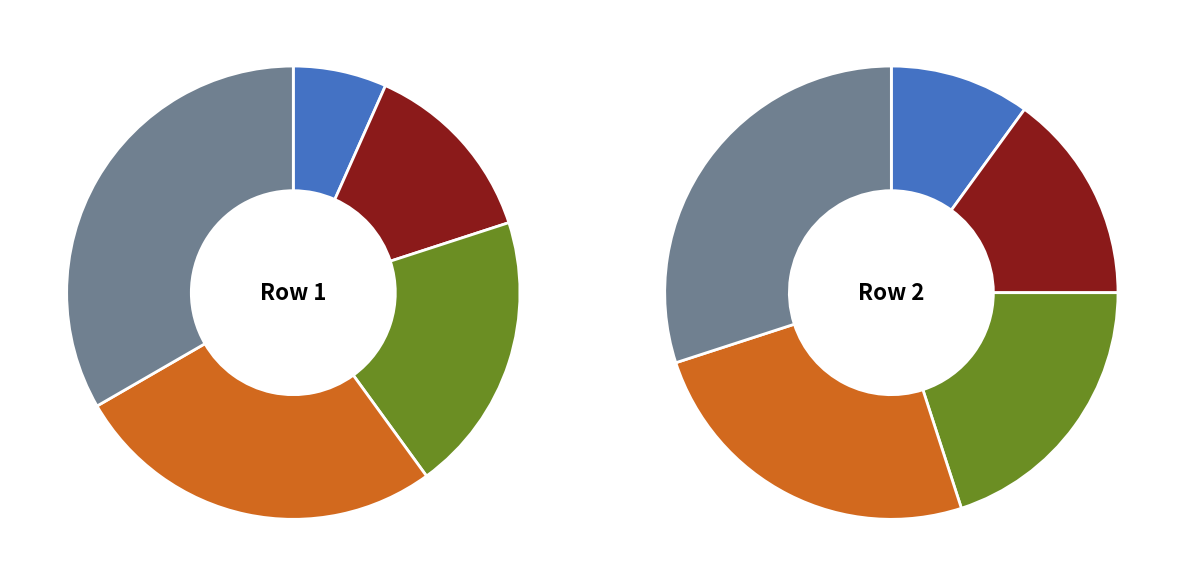

To the nearest percent, what is the combined percentage of 5 and 1?

40%